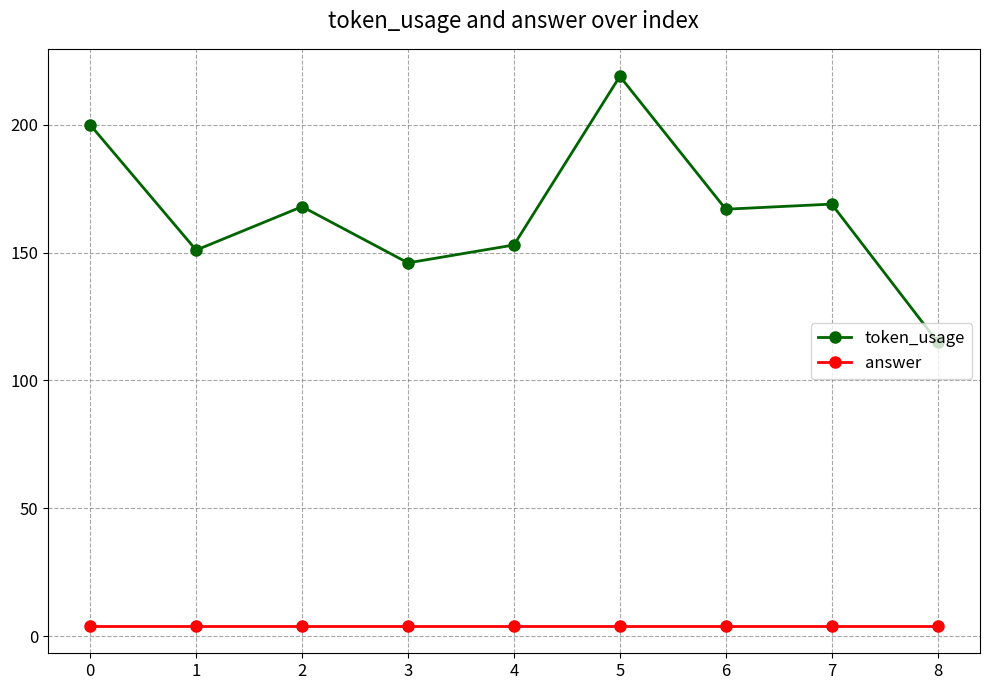

What is the value of the token_usage point at the 9th from the left?

115